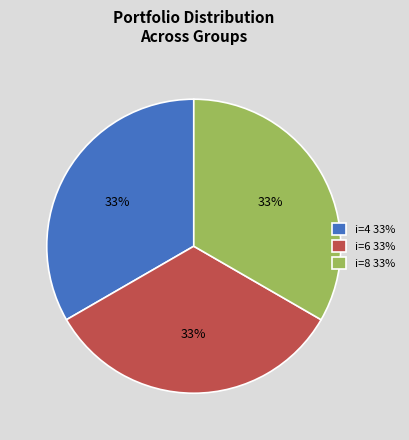

Is it true that i=8 33% is 48% of the pie?

False